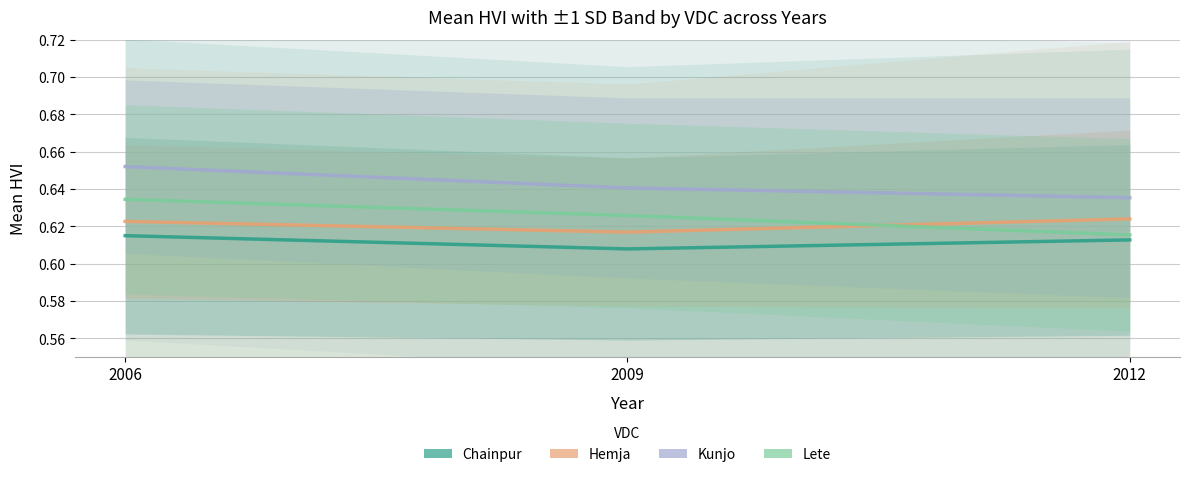

Read the Kunjo value at 2006.

0.7